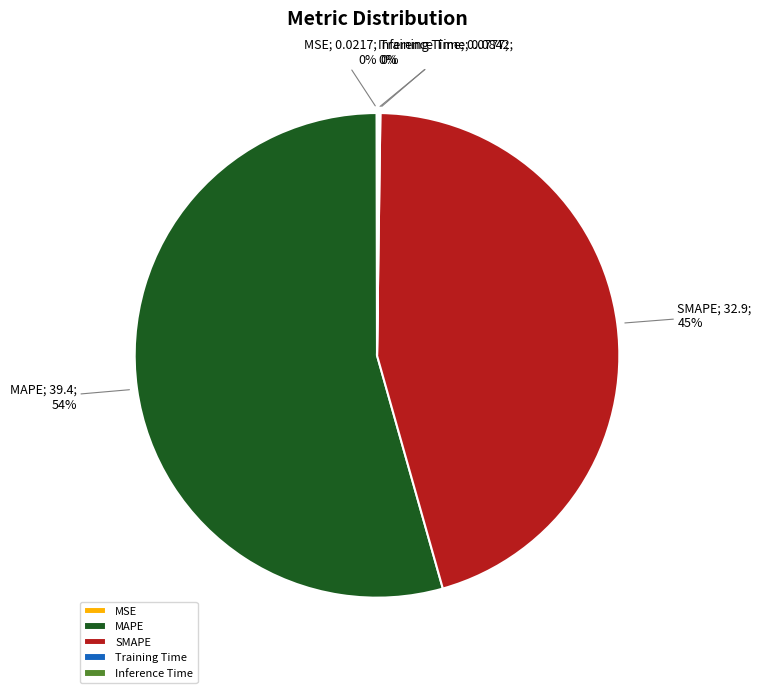

To the nearest percent, what is the average slice percentage?

20%